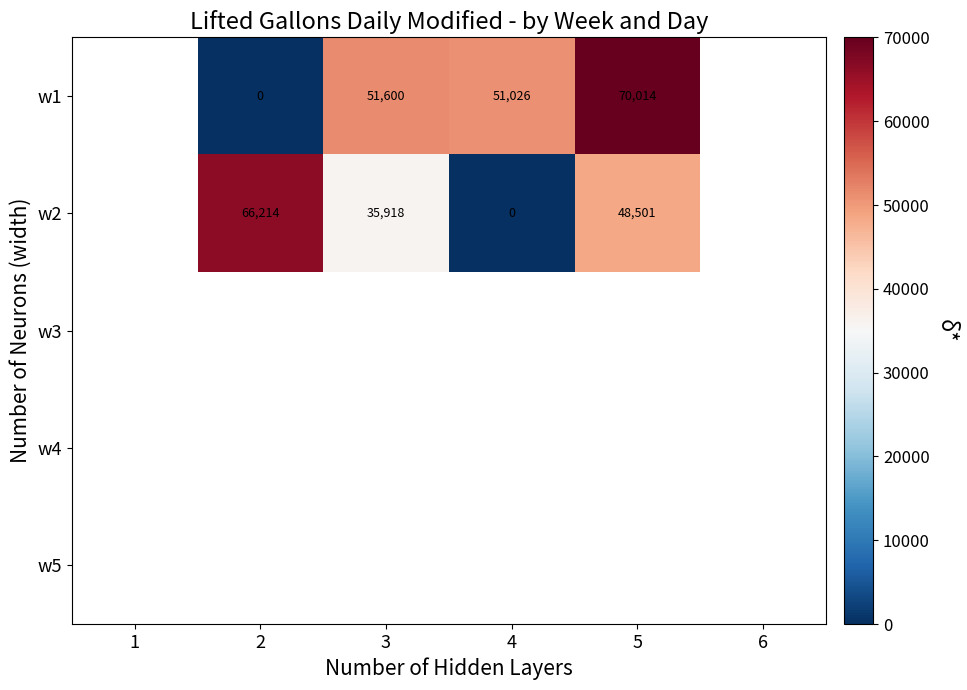

True or false: w1 has a value of 51026 at 4.

True